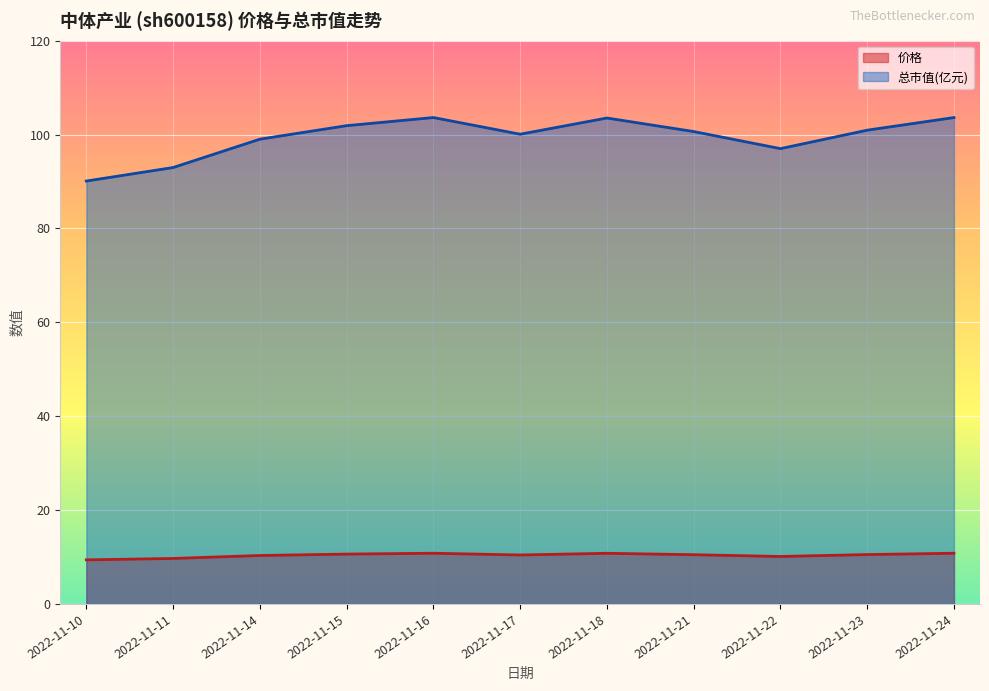

At 2022-11-21, list the series in order from smallest to largest.

价格, 总市值(亿元)